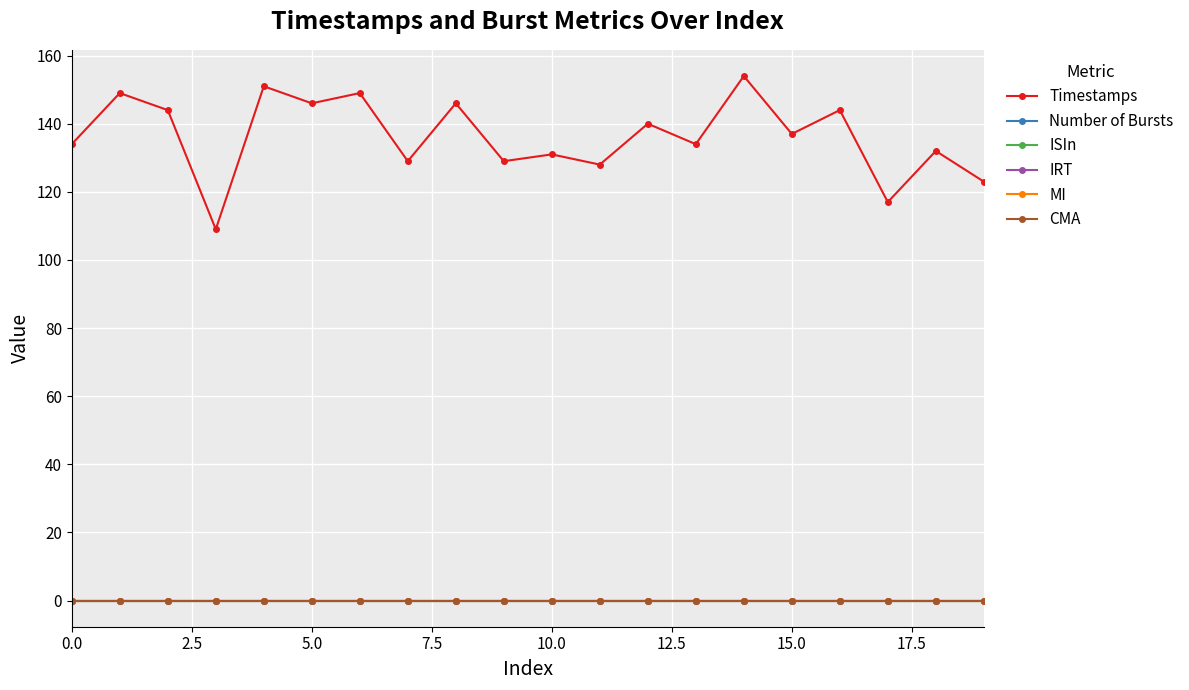

True or false: IRT and CMA intersect in this chart.

False